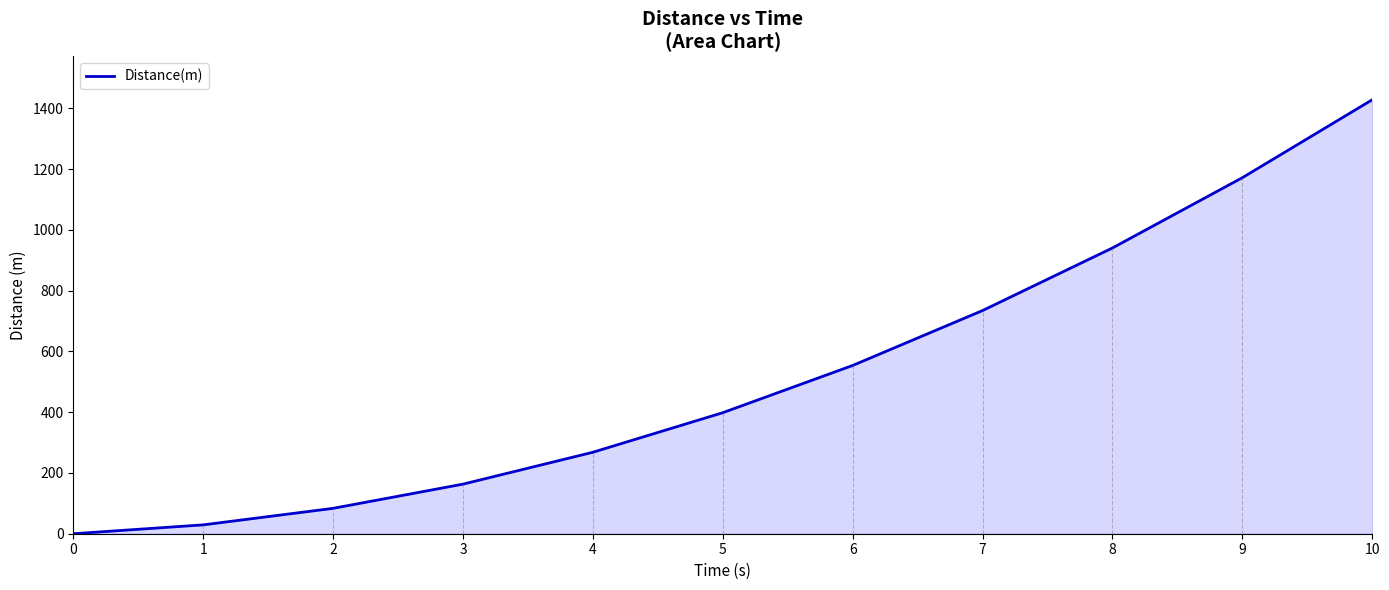

How many lines are shown in the chart?

1